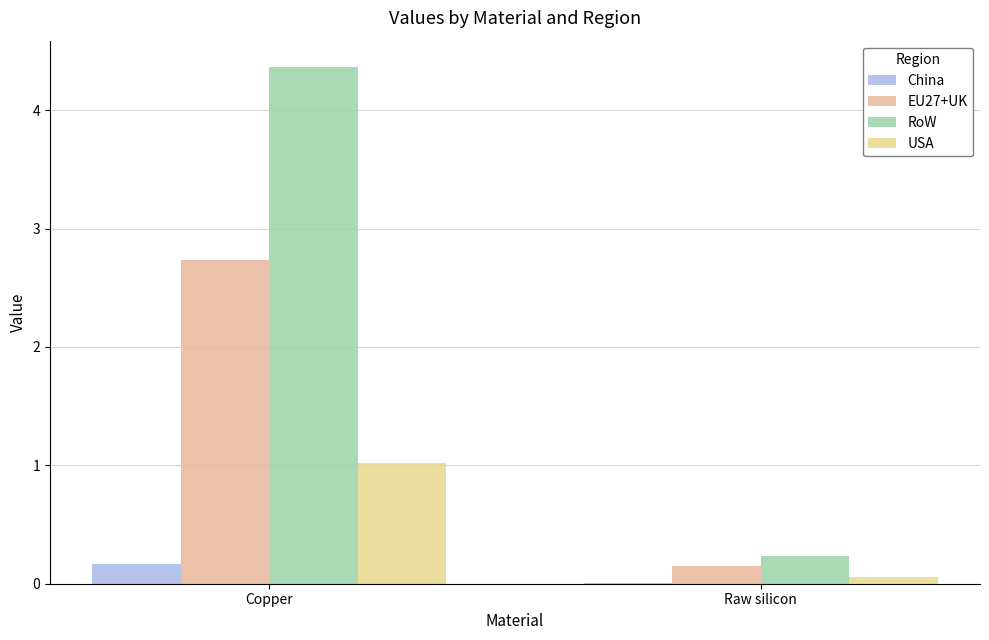

Which series has the widest spread of values?

RoW